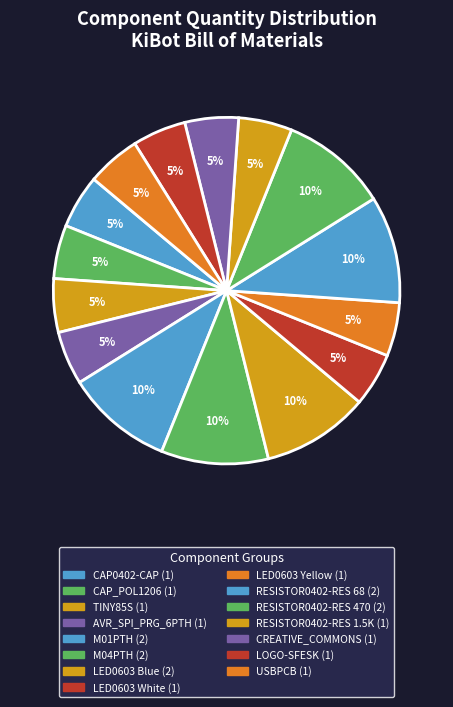

How many segments does this pie chart have?

15